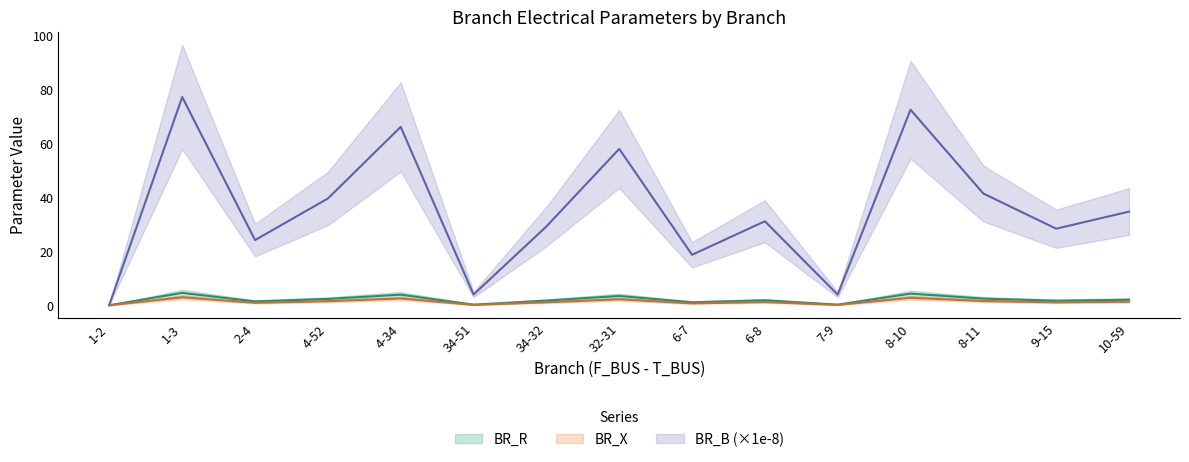

At which label does BR_R first exceed 31?

1-3